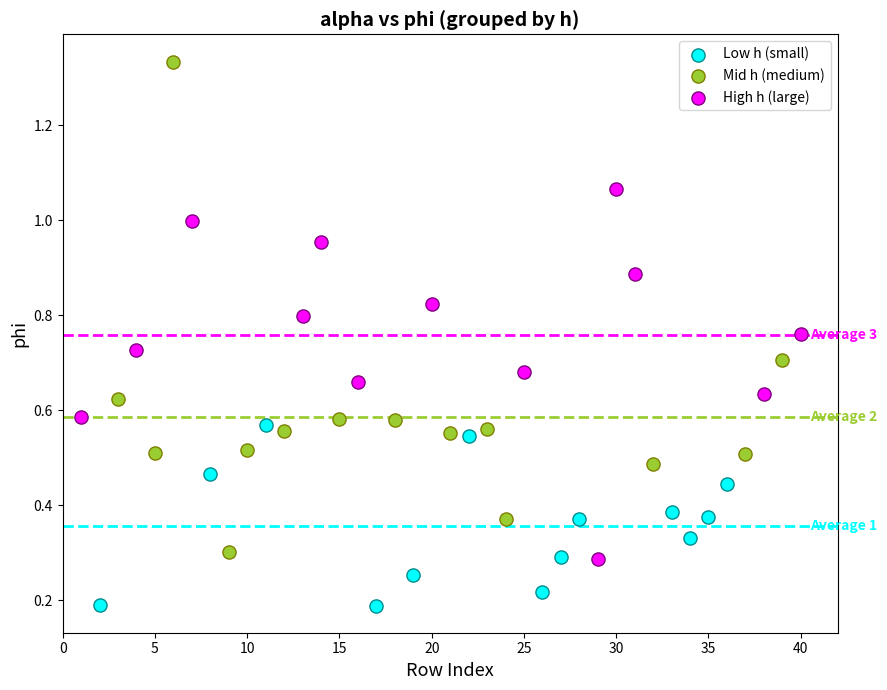

Which series contains the lowest Y value?

Low h (small)